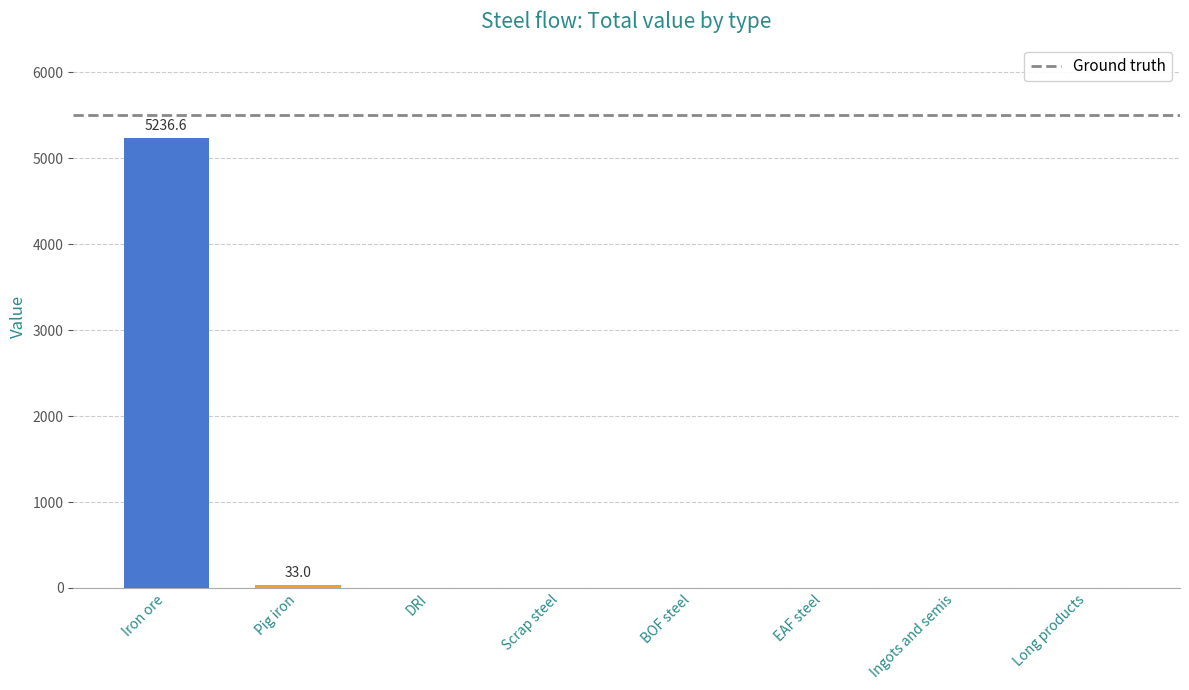

What is the maximum value shown in the chart?

5236.6